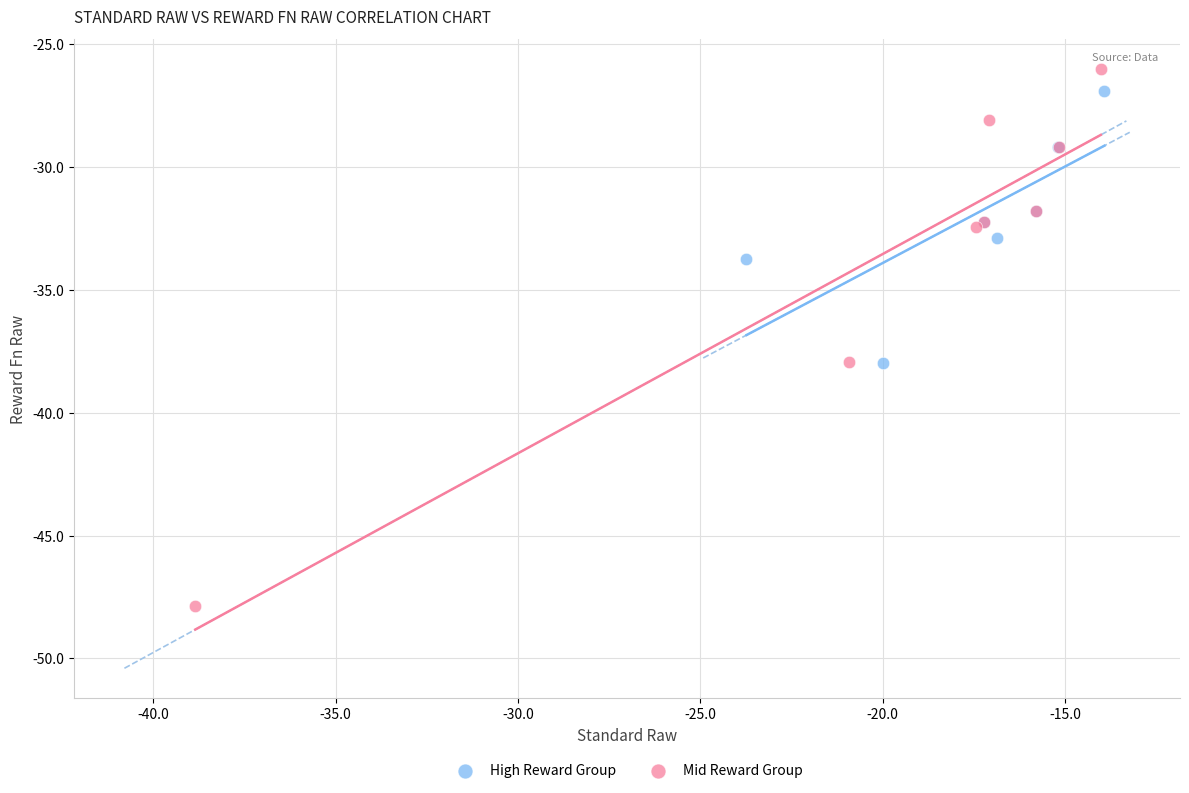

Which series reaches the maximum Y coordinate?

Mid Reward Group